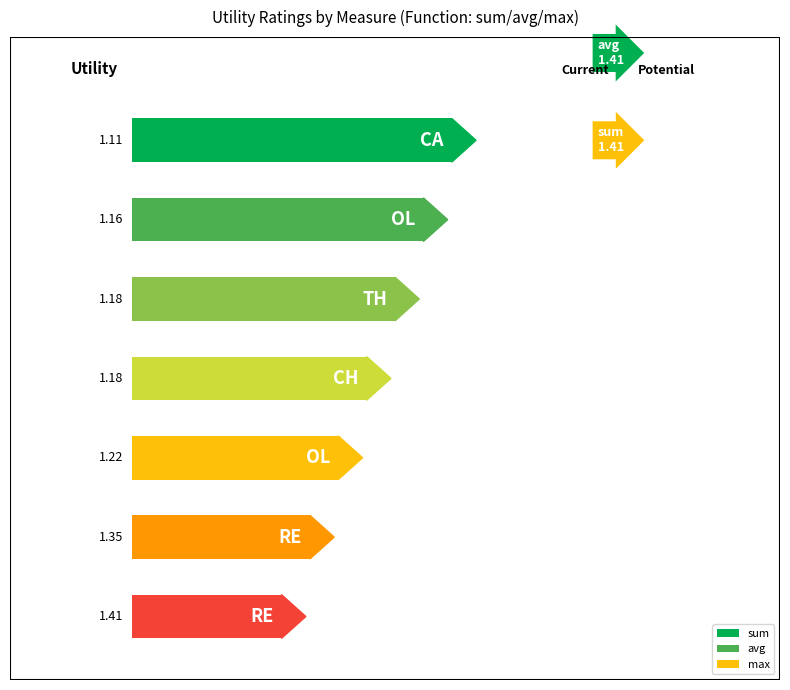

True or false: max has a value of 1.9 at thal_oldpeak.

False